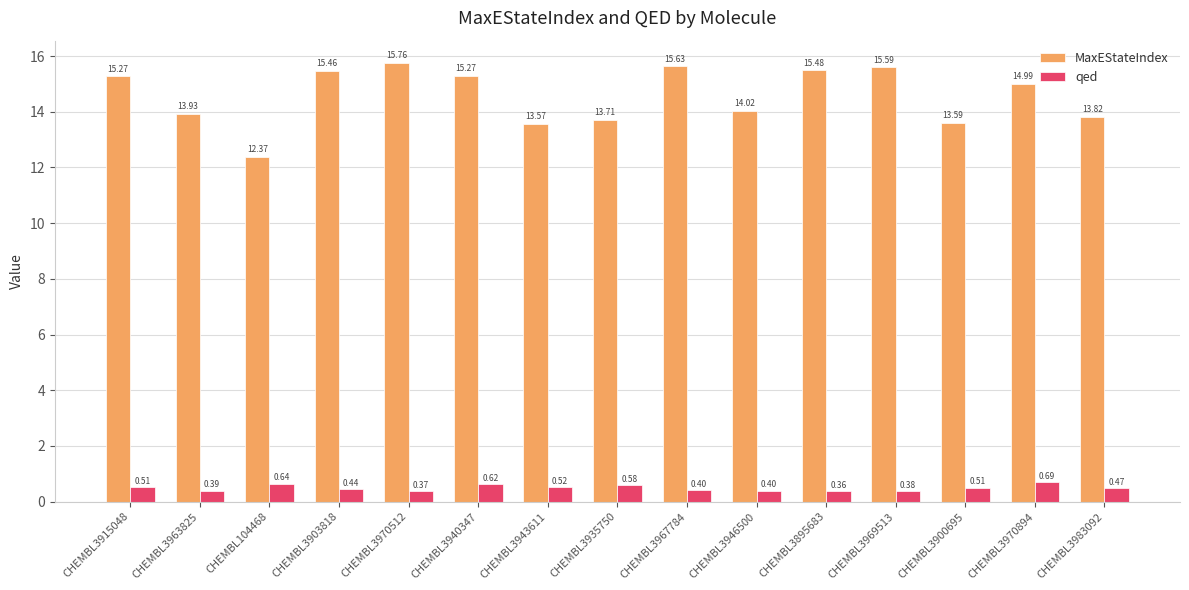

What is the sum of all MaxEStateIndex values?

218.5